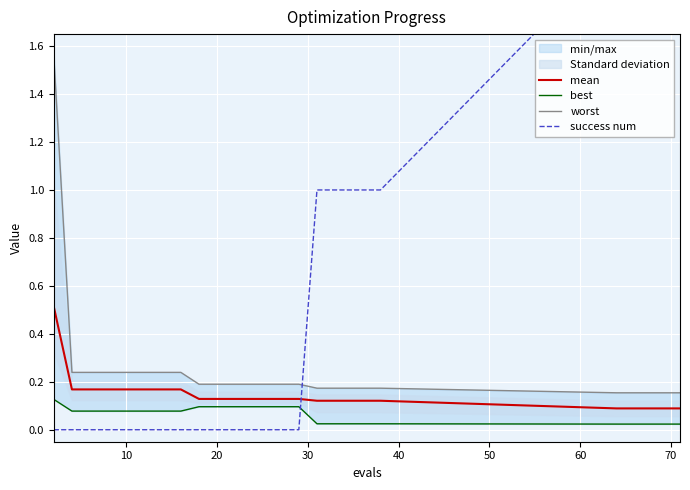

The mean series shows 0.2 at 70. True or false?

False